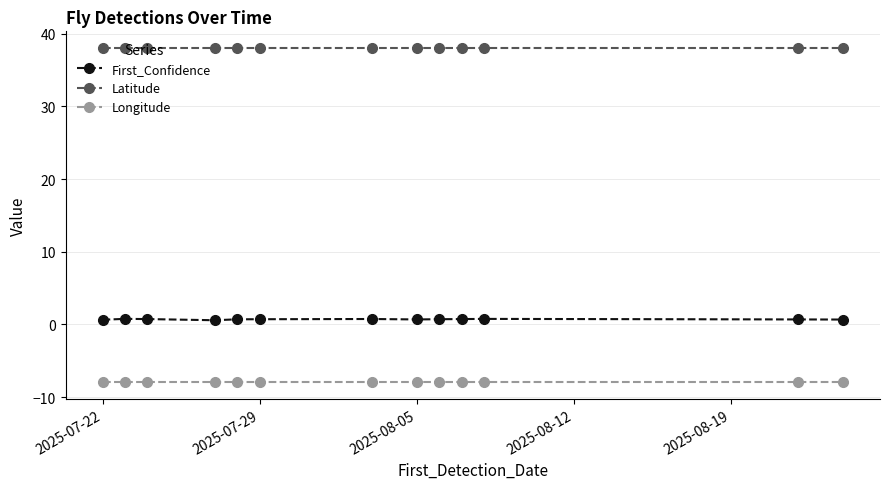

Which series has the widest spread of values?

First_Confidence